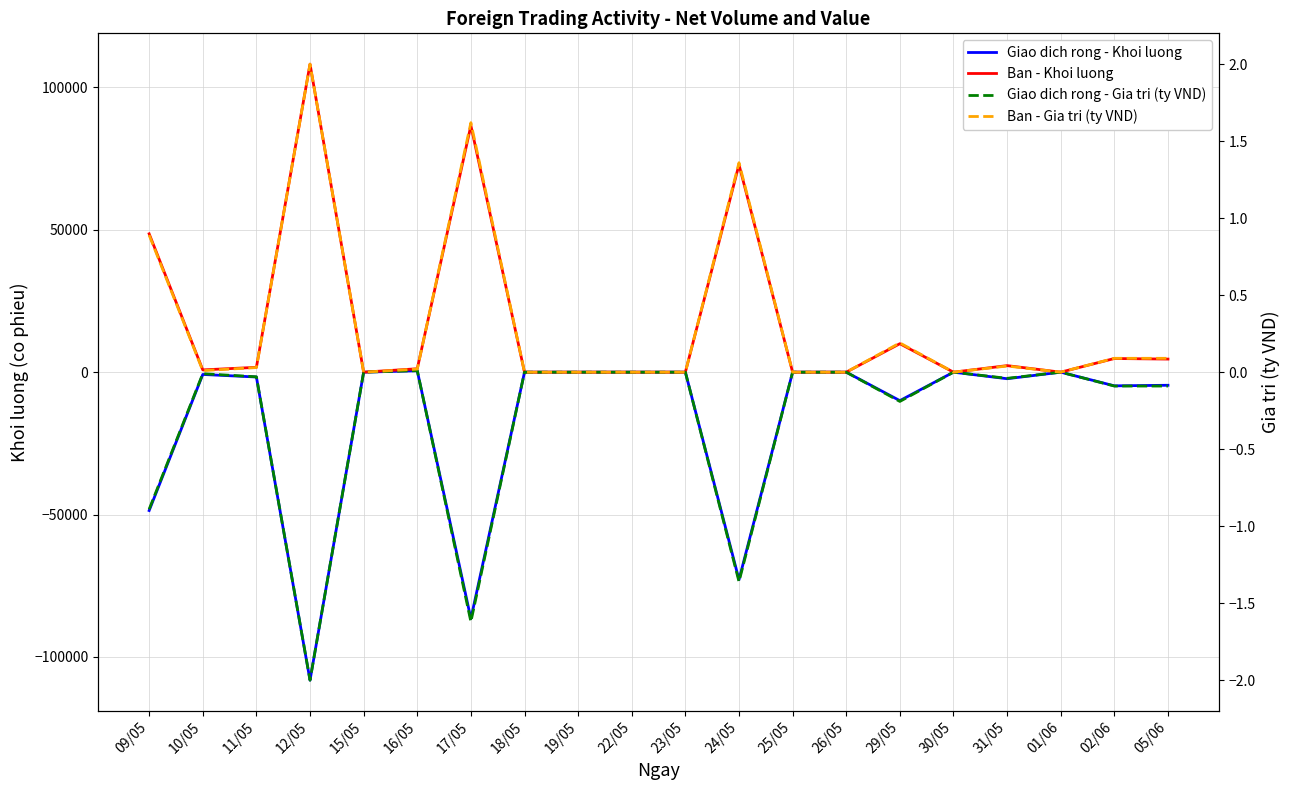

What is the sum of the Ban - Khoi luong values at 12/05 and 15/05?

108200.0